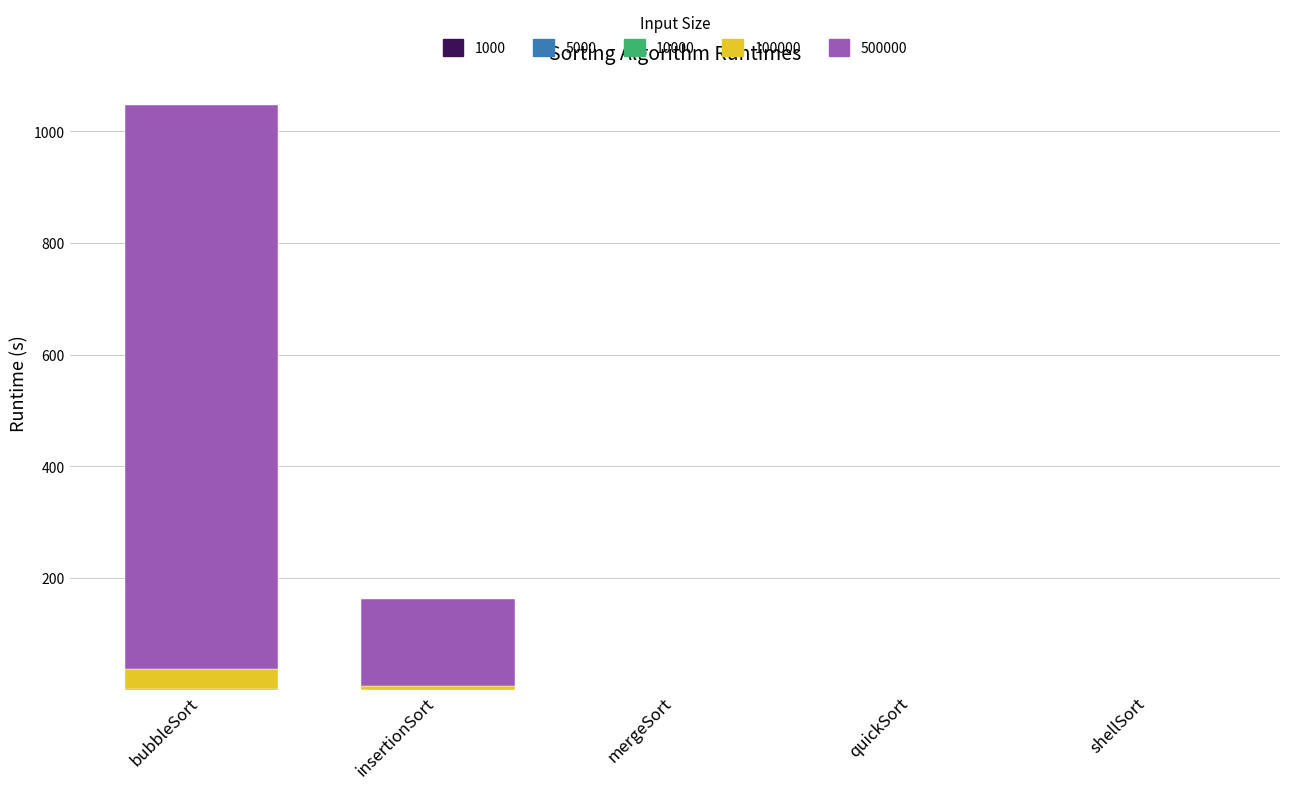

At which category is the sum across all series the highest?

bubbleSort